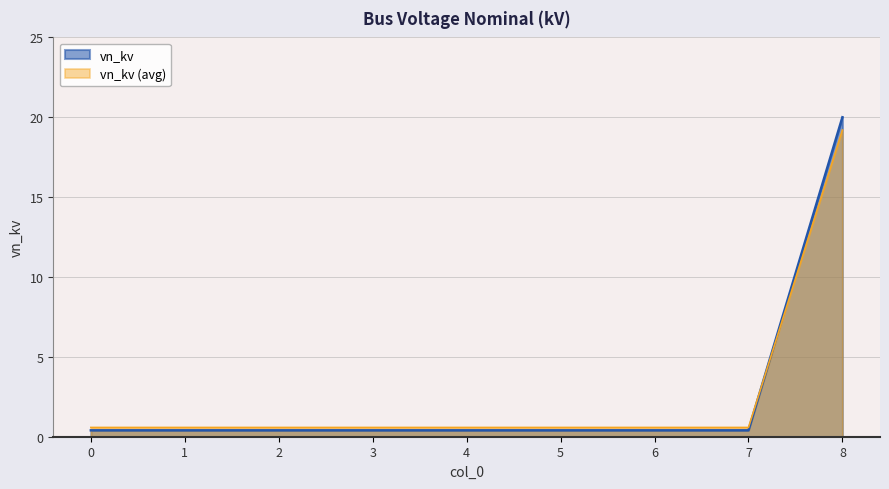

What is the value of the 8th point from the left?

0.6